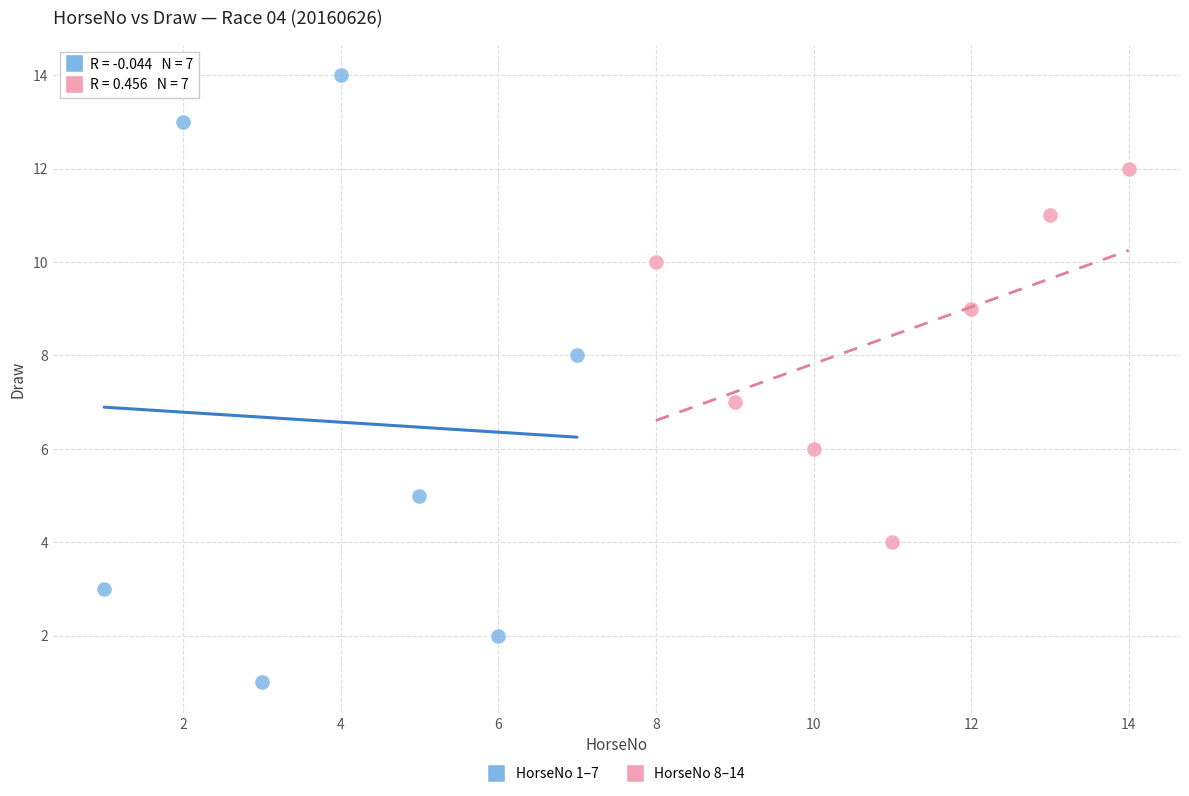

Which series reaches the minimum Y coordinate?

HorseNo 1–7